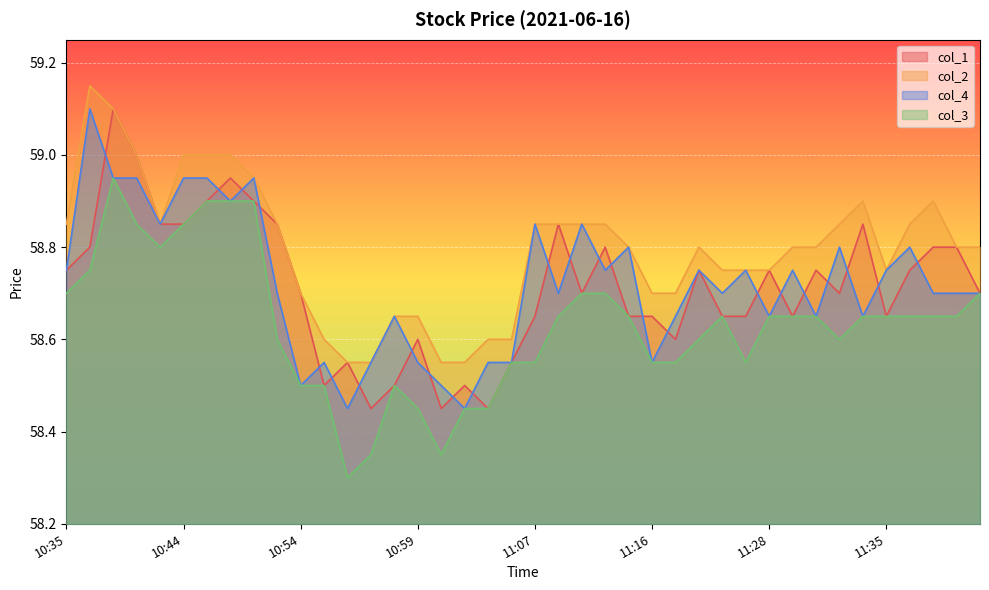

What are all the series names shown in the legend?

col_1, col_2, col_4, col_3